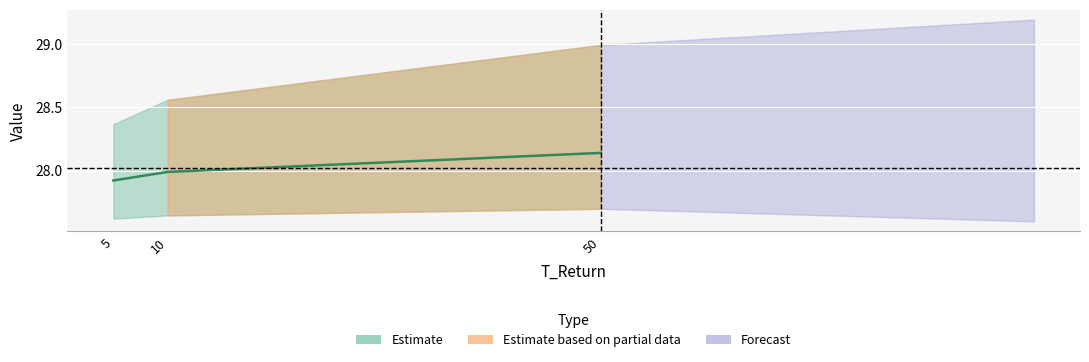

What is the sum of all T_Return values?

65.0